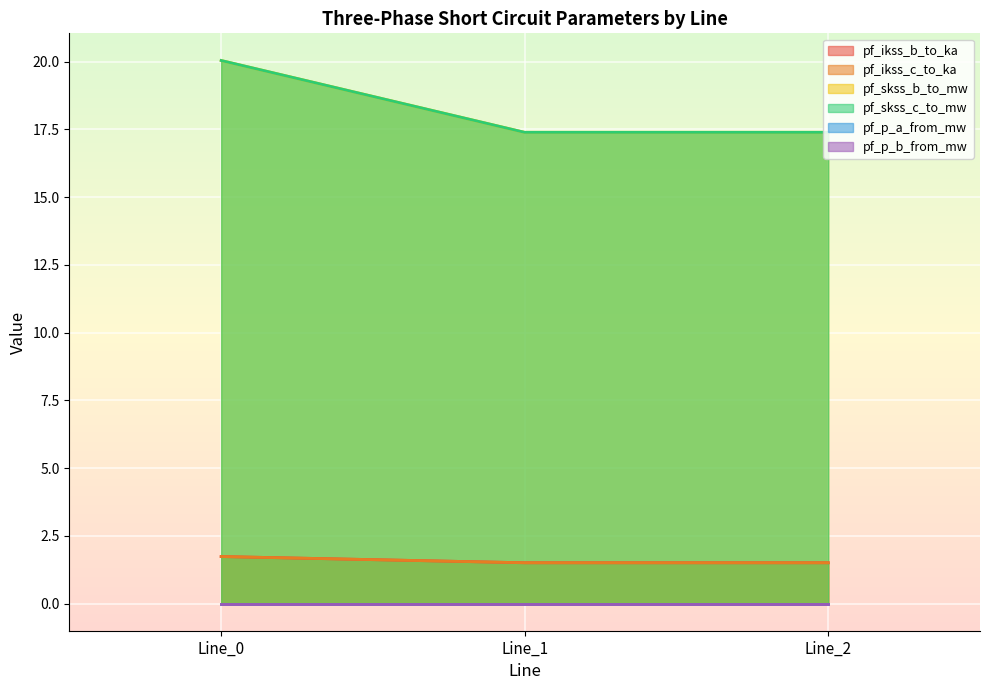

Rank the categories by pf_skss_b_to_mw value from highest to lowest.

Line_0, Line_1, Line_2